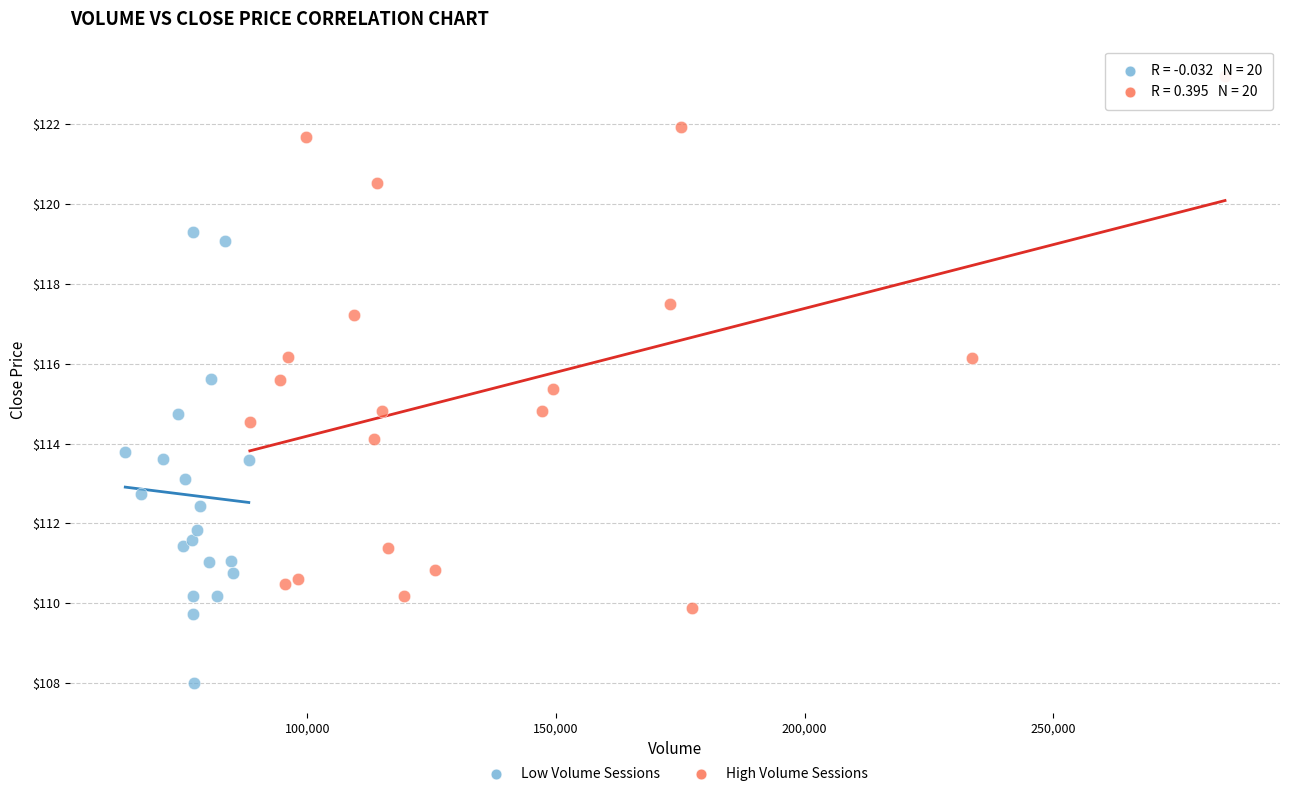

Which series contains the highest Y value?

High Volume Sessions